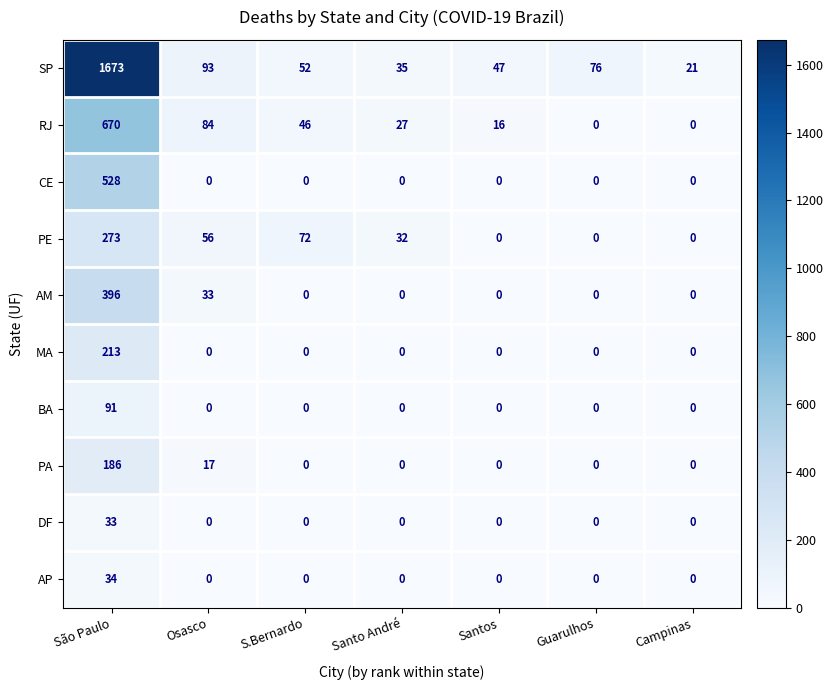

What is the maximum value shown in the chart?

1673